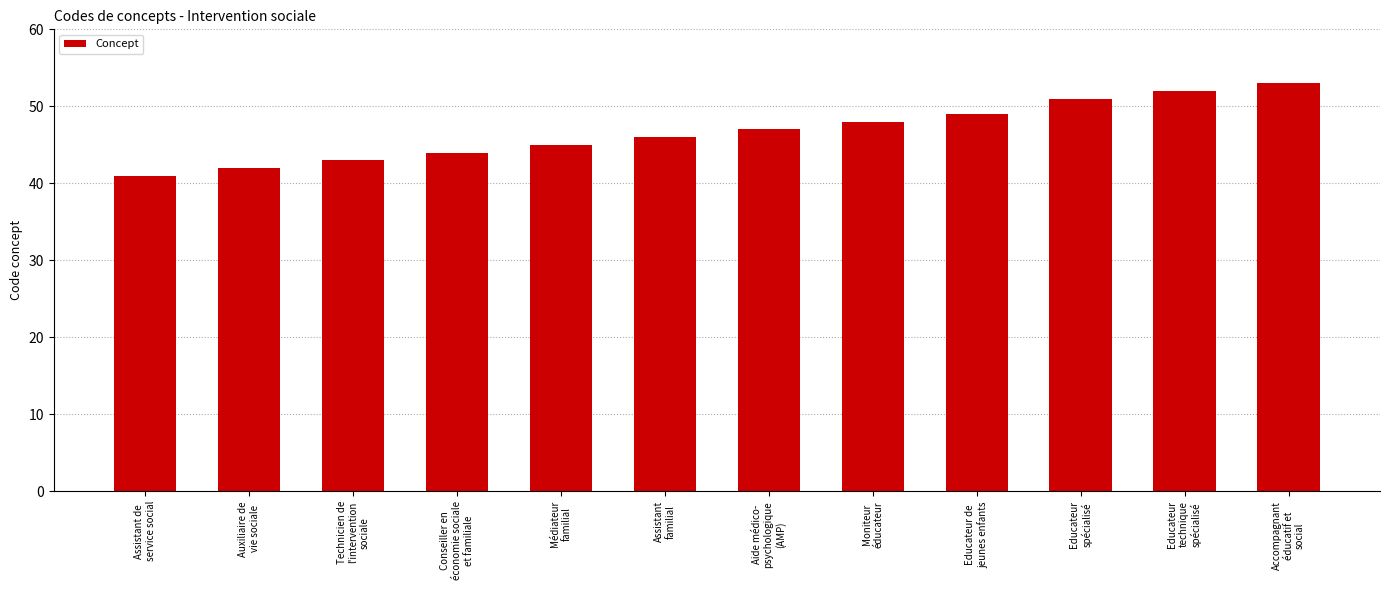

Reading left to right, extract all data points from this chart.

Assistant de
service social=41	Auxiliaire de
vie sociale=42	Technicien de
l'intervention
sociale=43	Conseiller en
économie sociale
et familiale=44	Médiateur
familial=45	Assistant
familial=46	Aide médico-
psychologique
(AMP)=47	Moniteur
éducateur=48	Educateur de
jeunes enfants=49	Educateur
spécialisé=51	Educateur
technique
spécialisé=52	Accompagnant
éducatif et
social=53